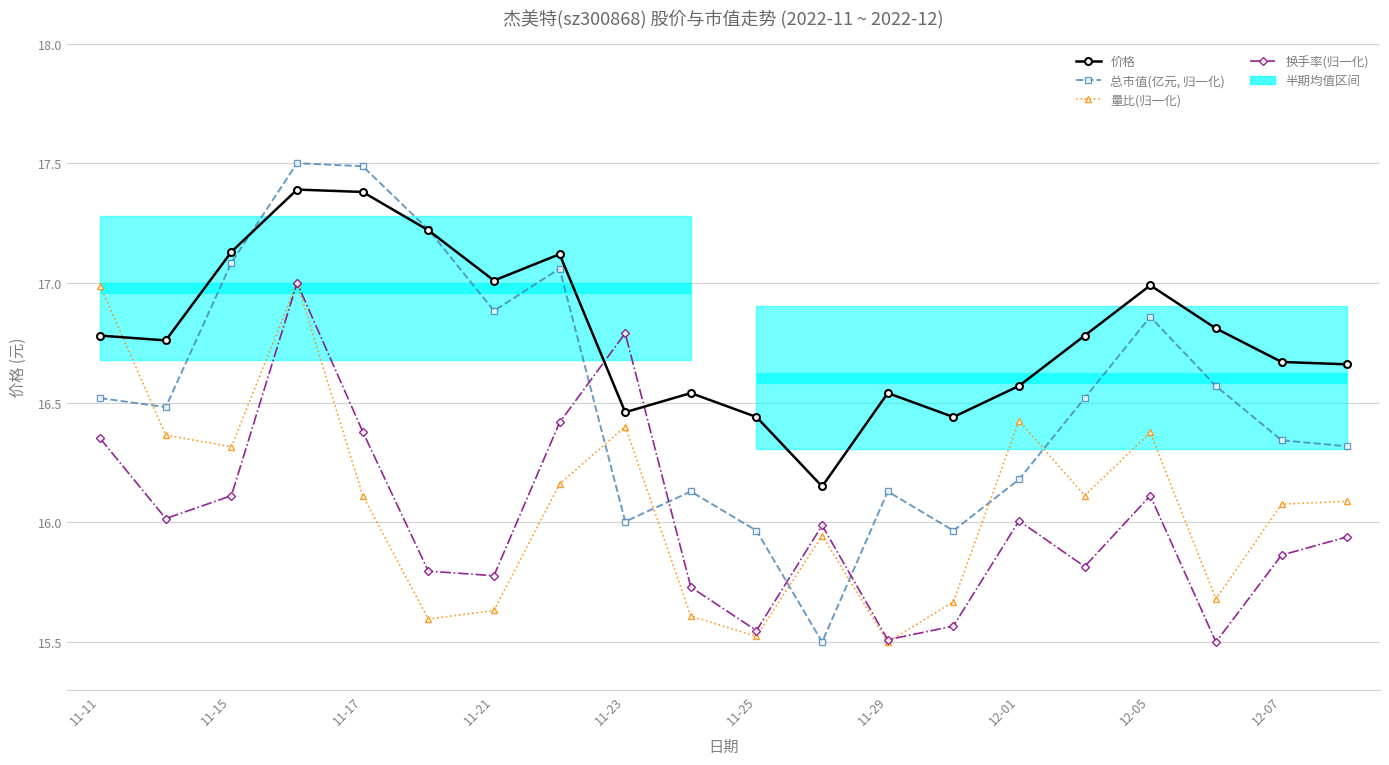

At how many categories does at least one series exceed 15?

20